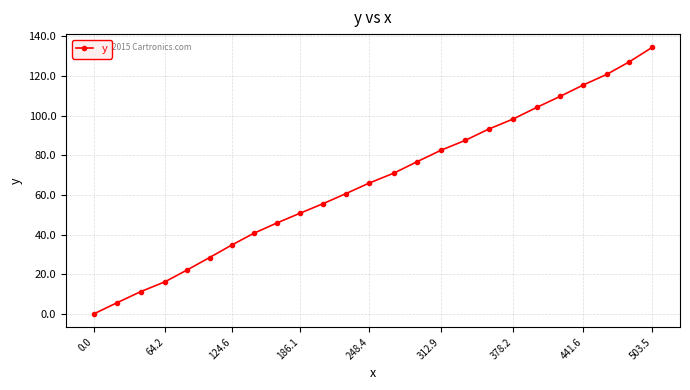

Does the chart have visible grid lines?

Yes